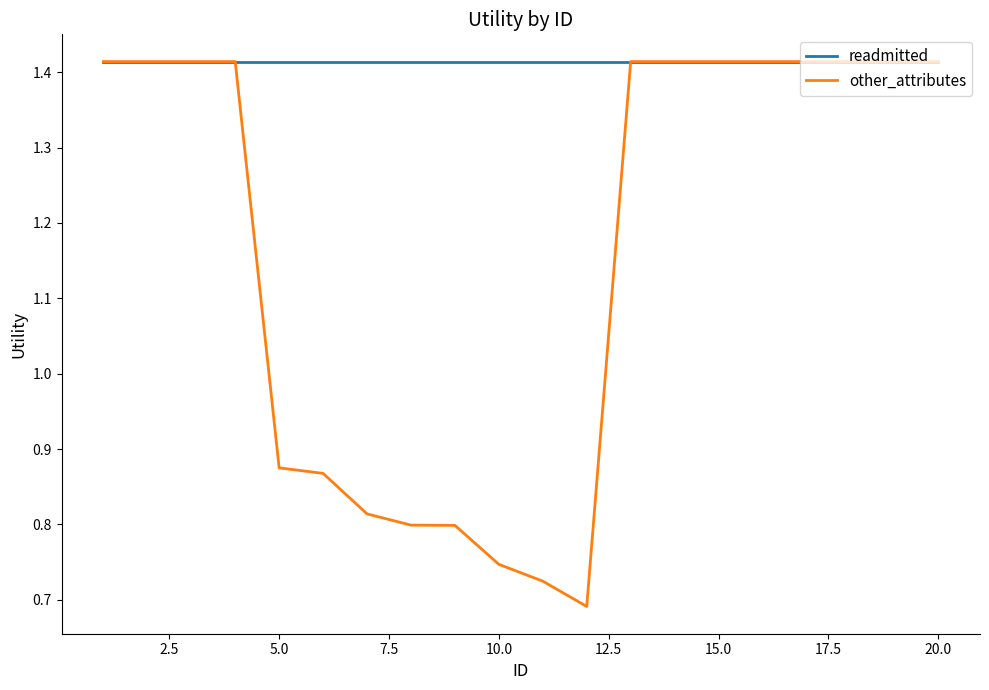

Which series has the widest spread of values?

other_attributes